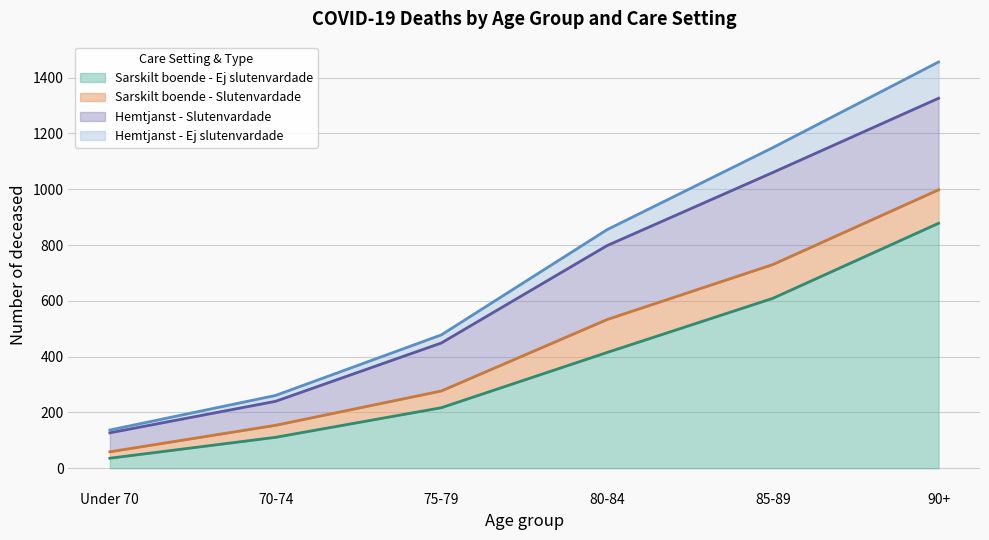

At which category is the sum across all series the highest?

90+